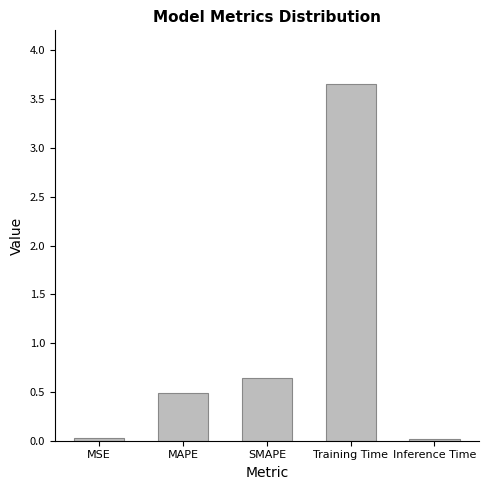

True or false: the data shows 0.4 at SMAPE.

False